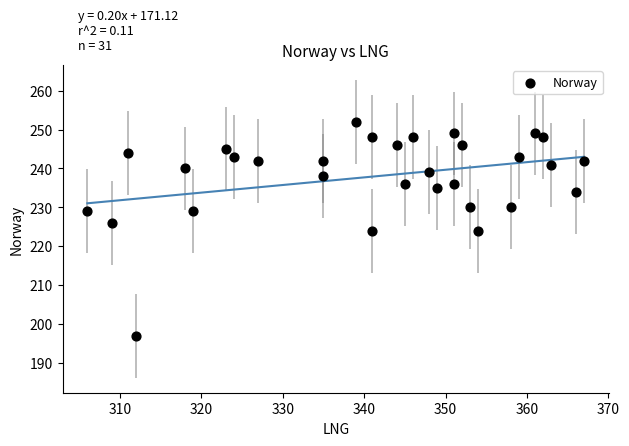

What is the range of X values (max minus min)?

61